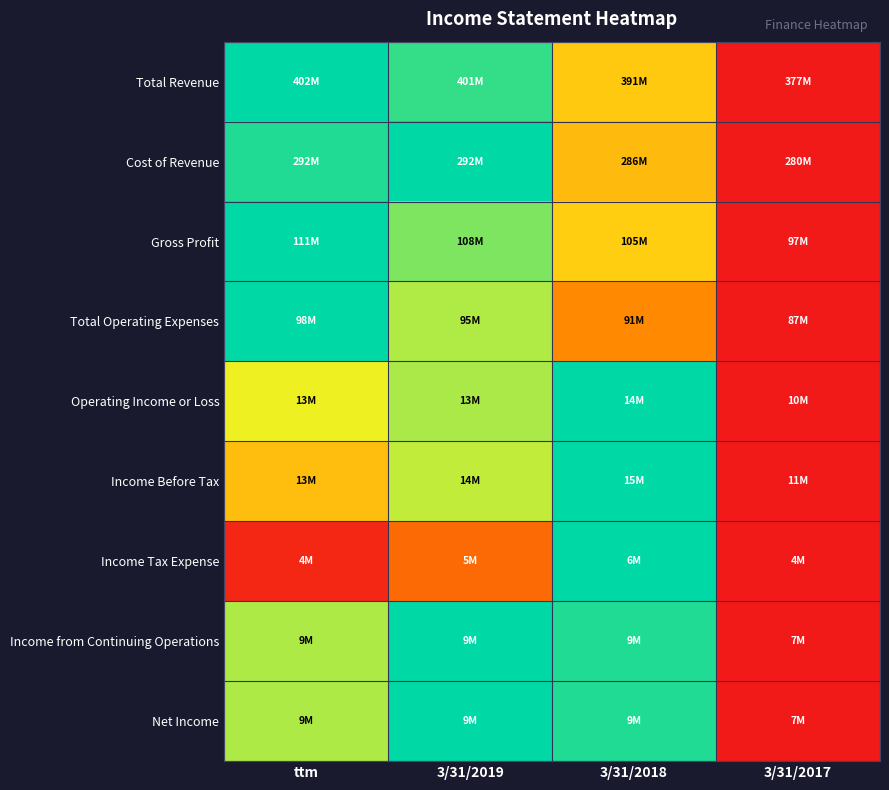

Which category has the lowest value across all series?

3/31/2017